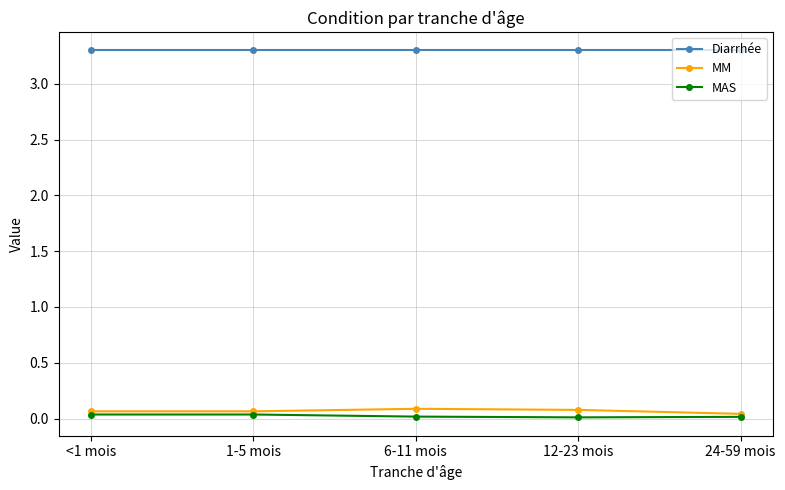

True or false: MAS has more than 2 interior local peaks.

False